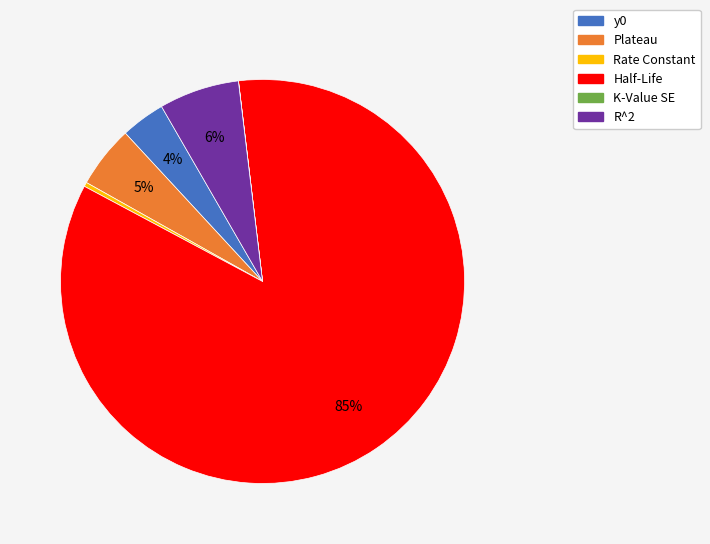

What is the largest slice in the pie chart?

Half-Life